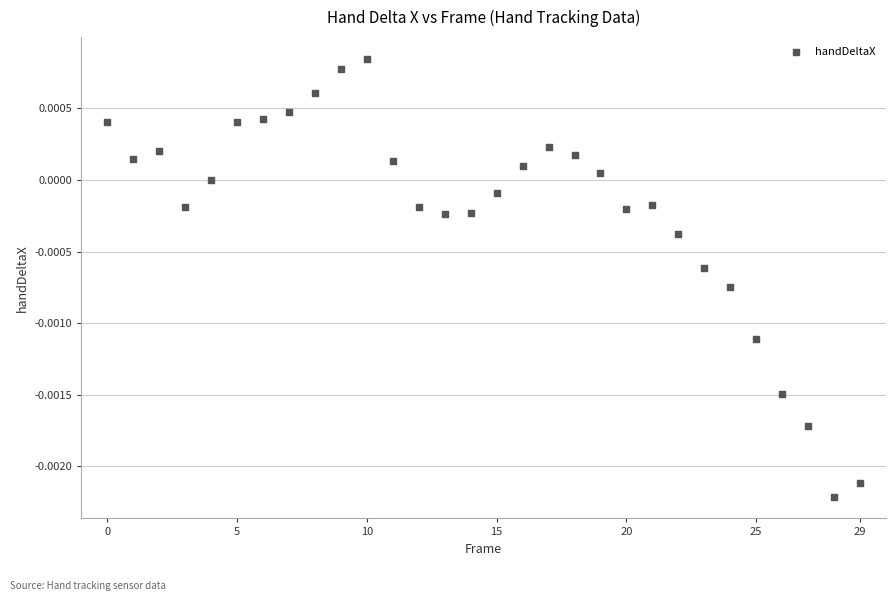

Count the number of points in this scatter plot.

30